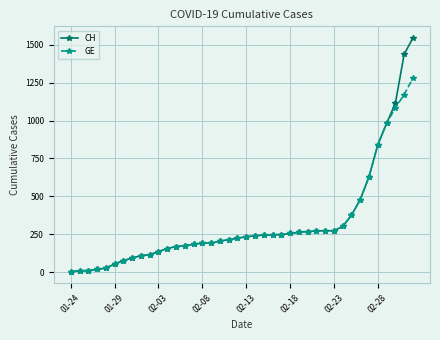

How many lines are shown in the chart?

2